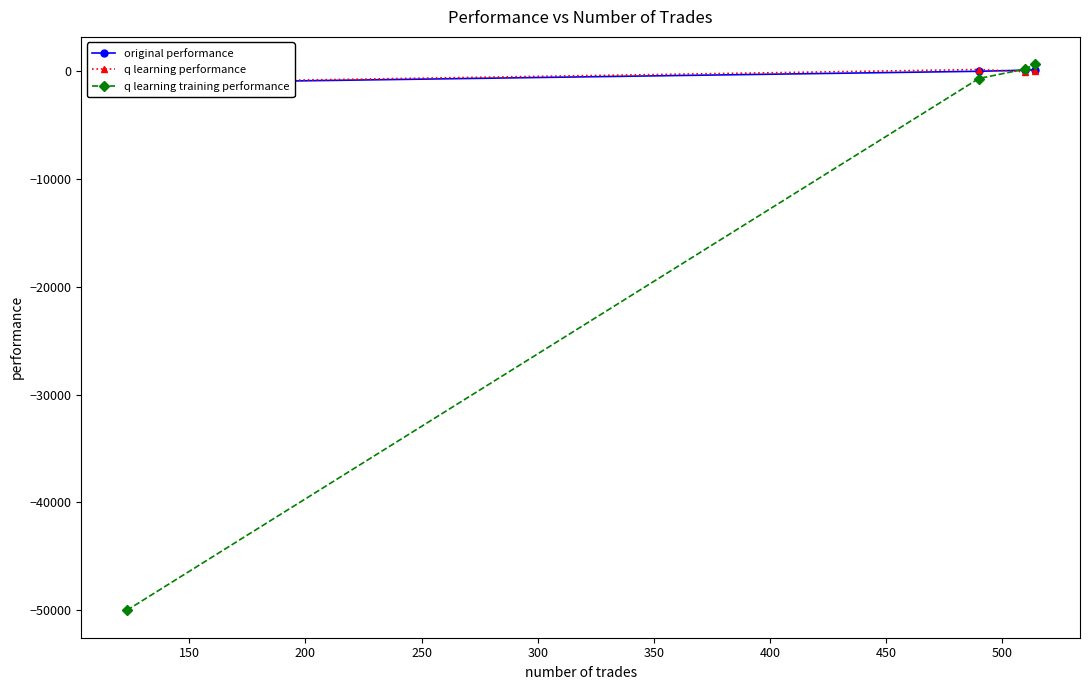

True or false: q learning training performance has more than 1 interior local peaks.

False